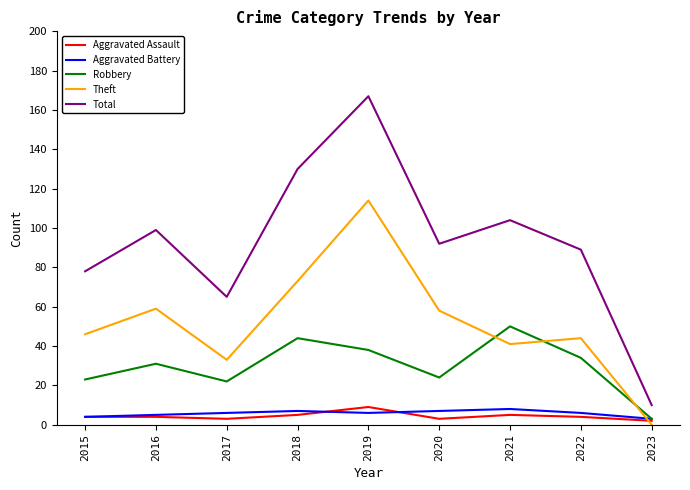

Which series changed the most between 2019 and 2023?

Total